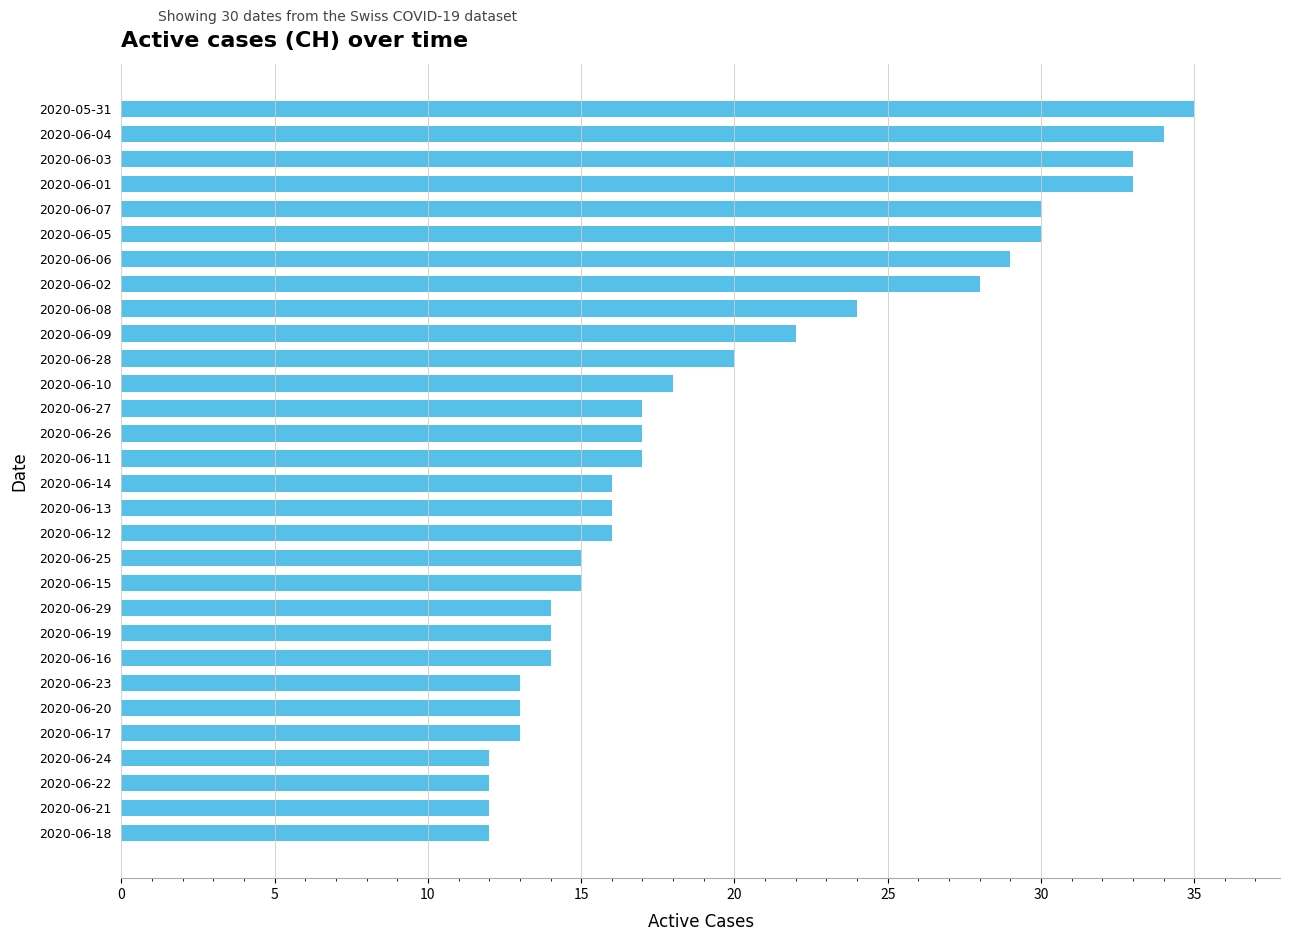

The chart shows a value of 30 at 2020-06-07. True or false?

True